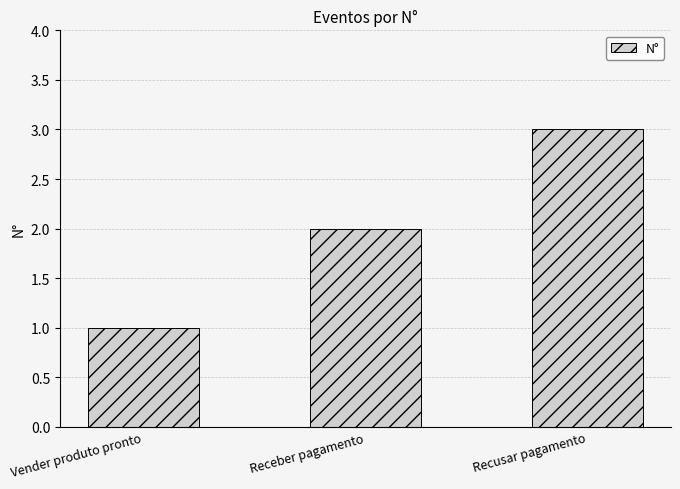

Does the chart contain any negative values?

No